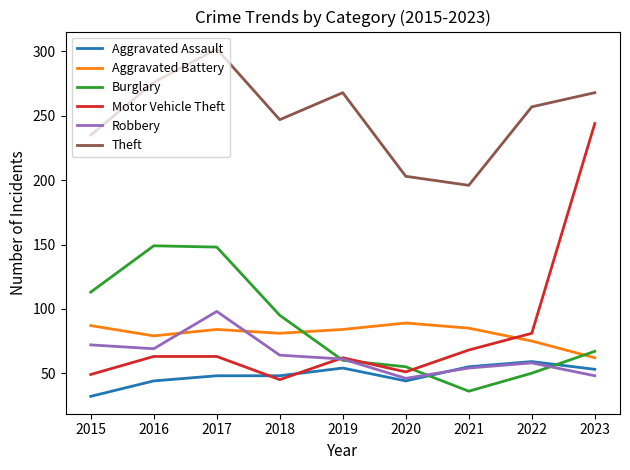

True or false: Aggravated Battery and Theft cross at least once.

False